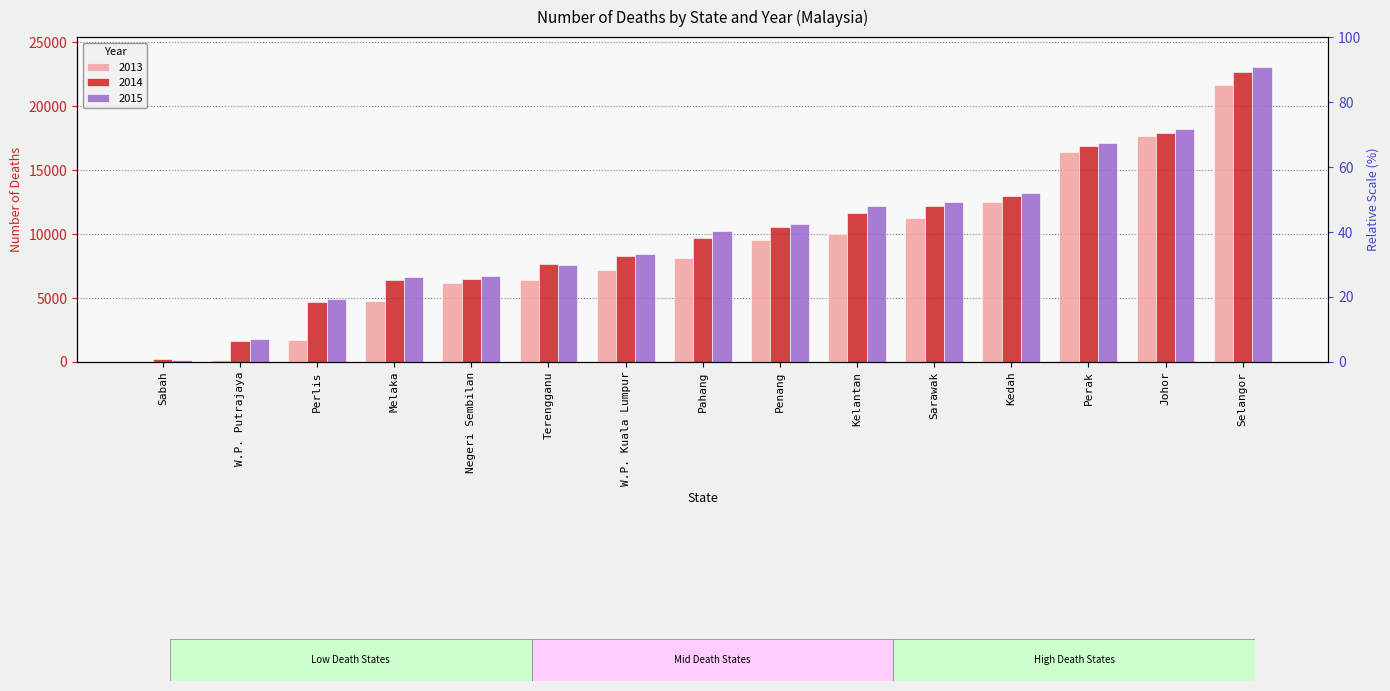

How many distinct data groups are displayed?

3